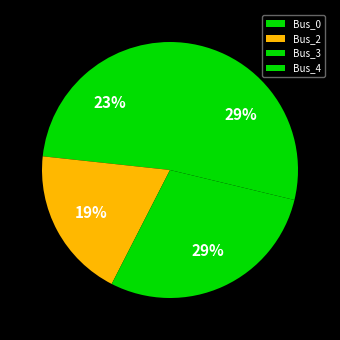

The Bus_2 slice represents 14% of the pie. True or false?

False